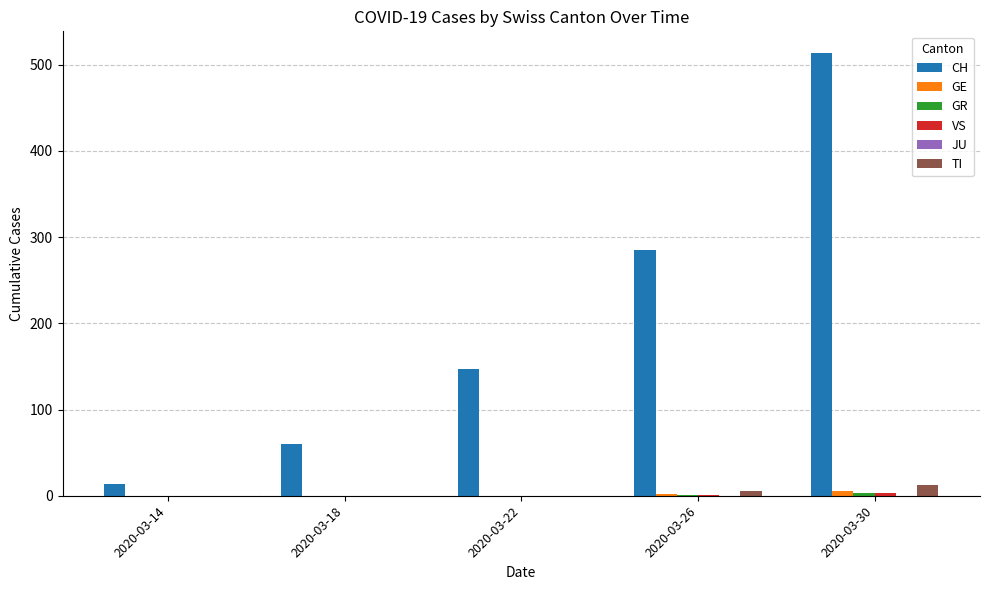

What is the average value of the CH series?

204